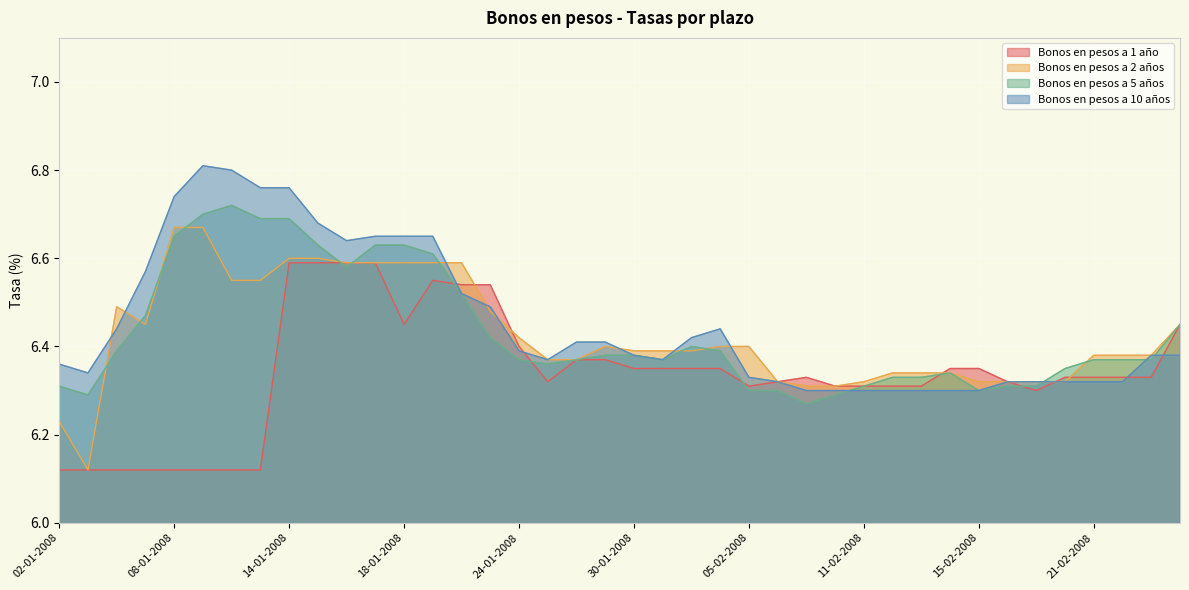

Which label corresponds to the largest value in the chart?

09-01-2008